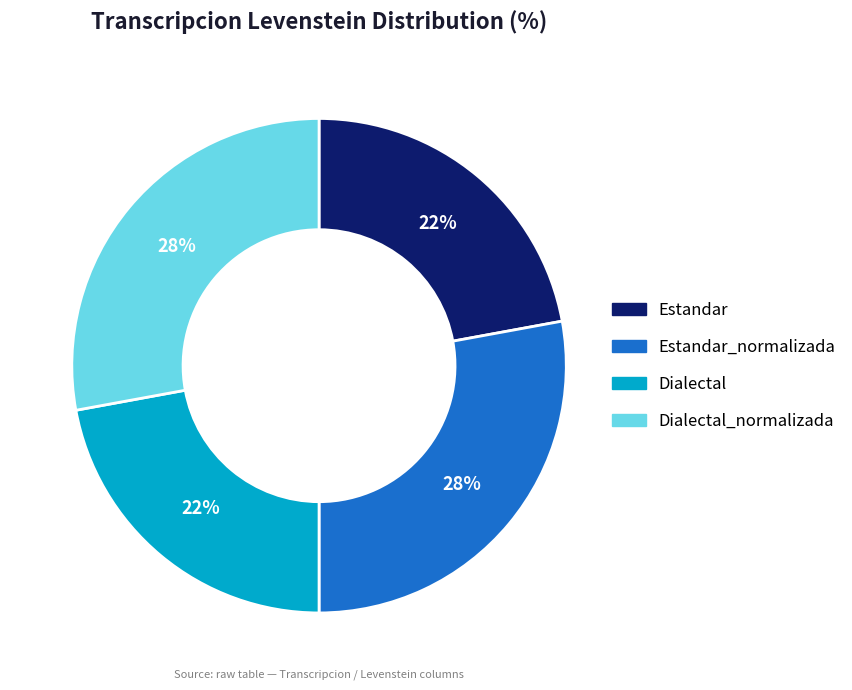

How many slices are in this pie chart?

4